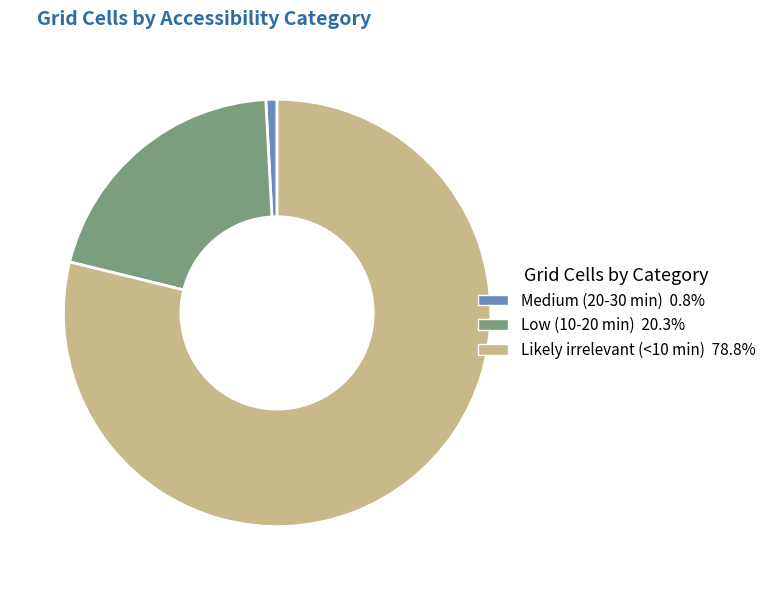

What is the ratio of the value at Likely irrelevant (<10 min) to the value at Medium (20-30 min)?

93.1